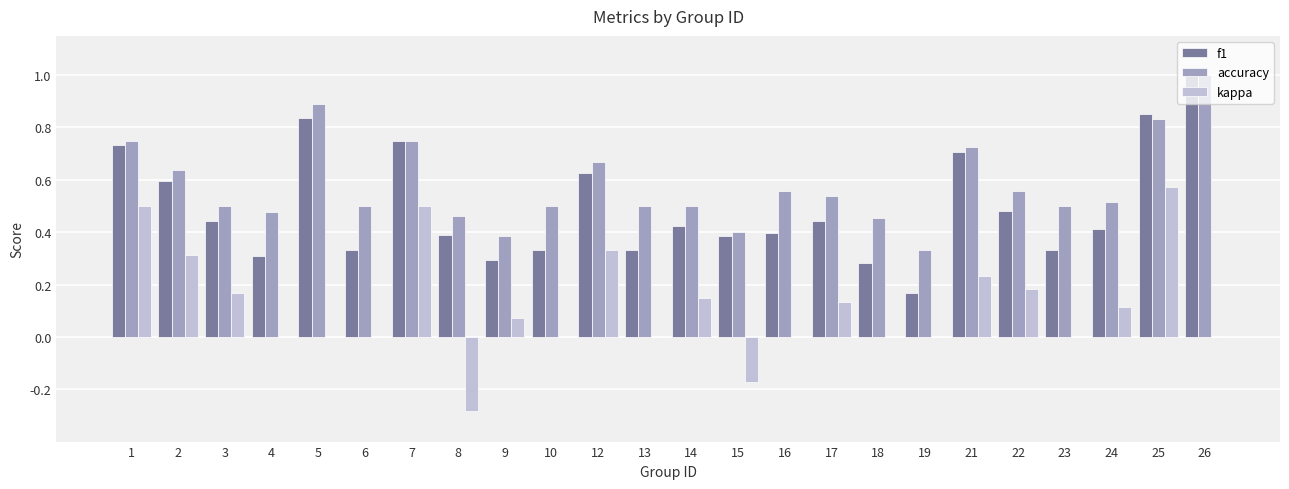

The f1 series shows 1.0 at 26. True or false?

True